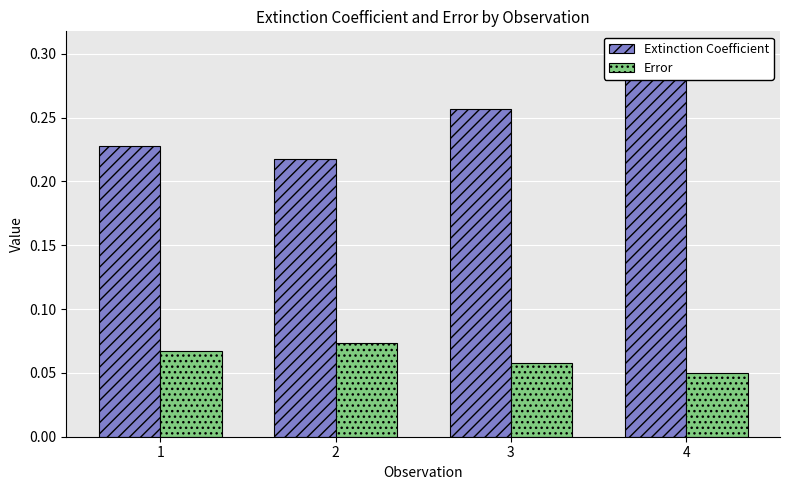

How many bars are there in total?

8